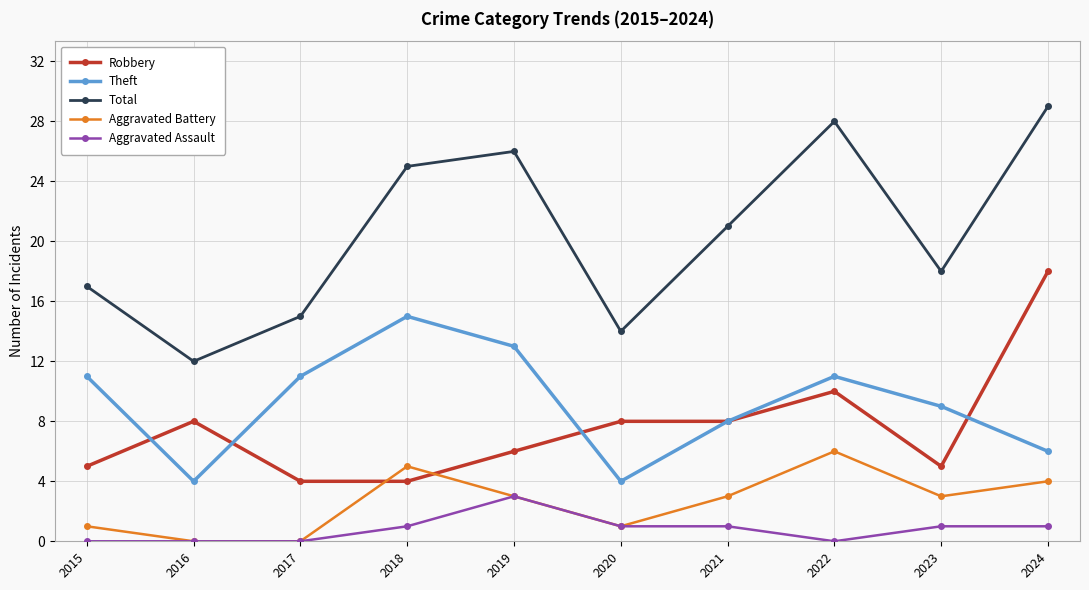

What is the total value across all series at 2017?

30